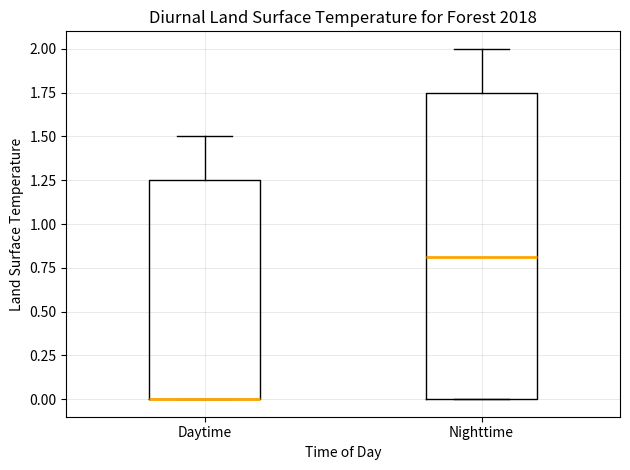

Which box is the tallest, from its lower edge to its upper edge?

Nighttime